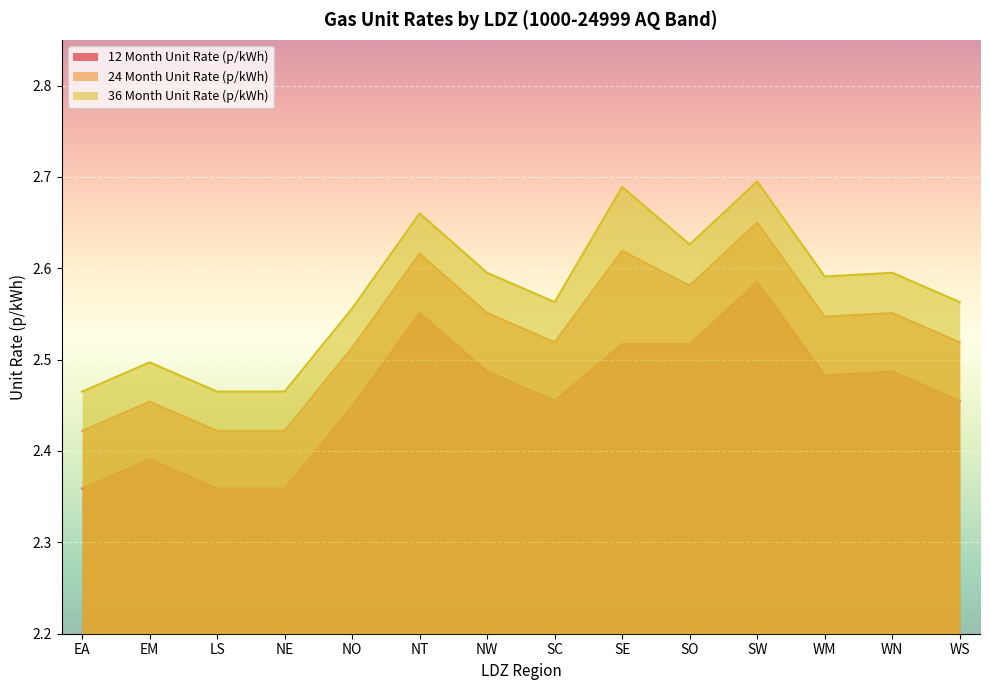

What is the difference between the highest and lowest values at WN?

0.1